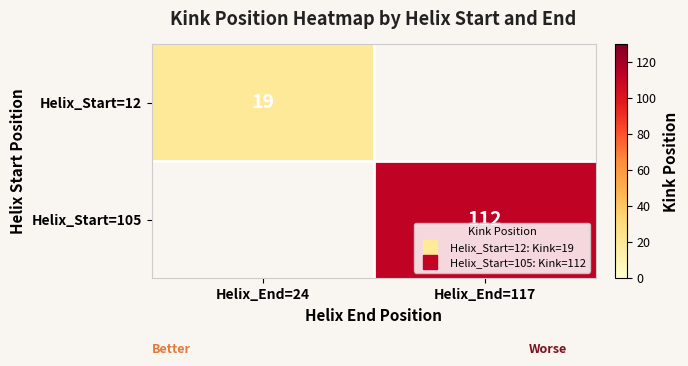

At how many categories does at least one series exceed 65?

1